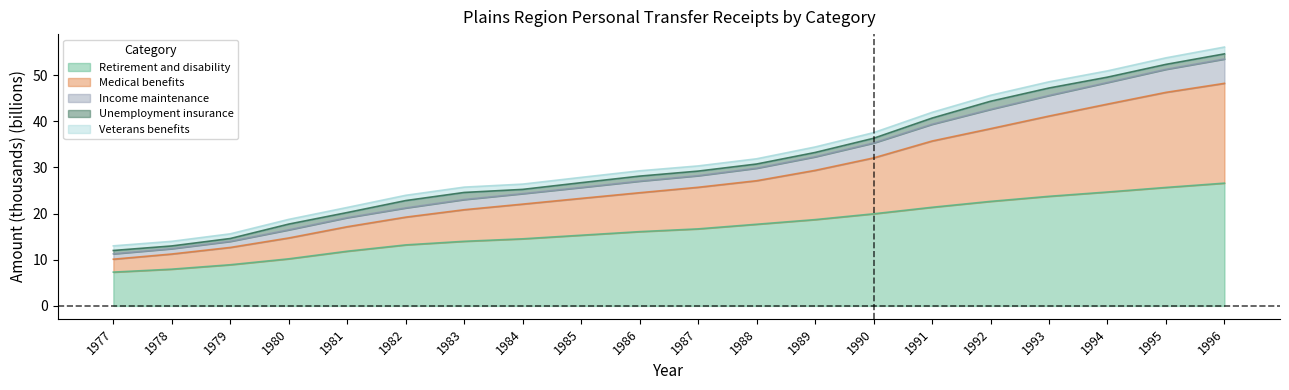

Between 1986 and 1996, which is larger?

1996